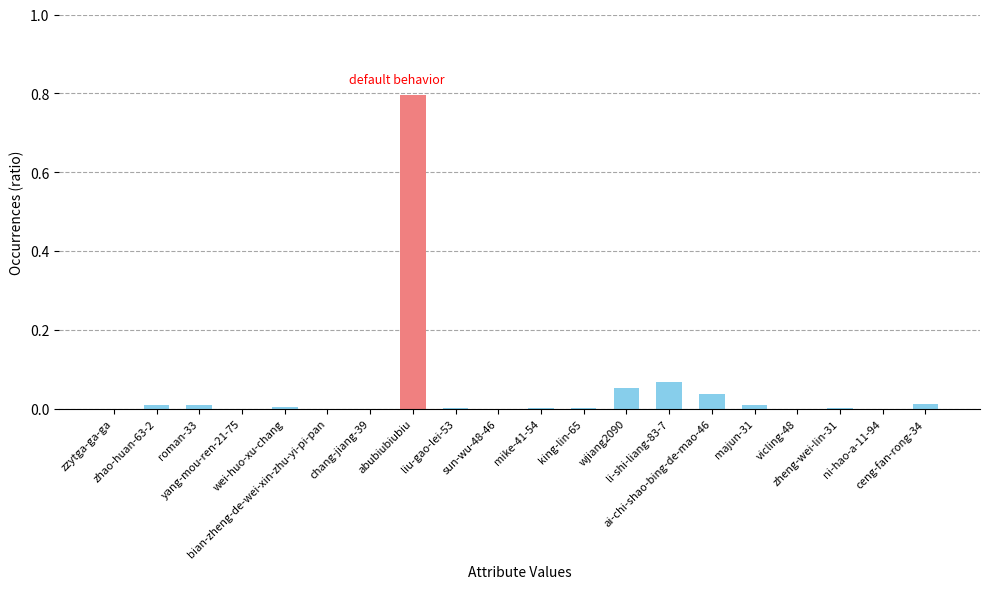

Are the bars grouped side by side (vs. stacked)?

No